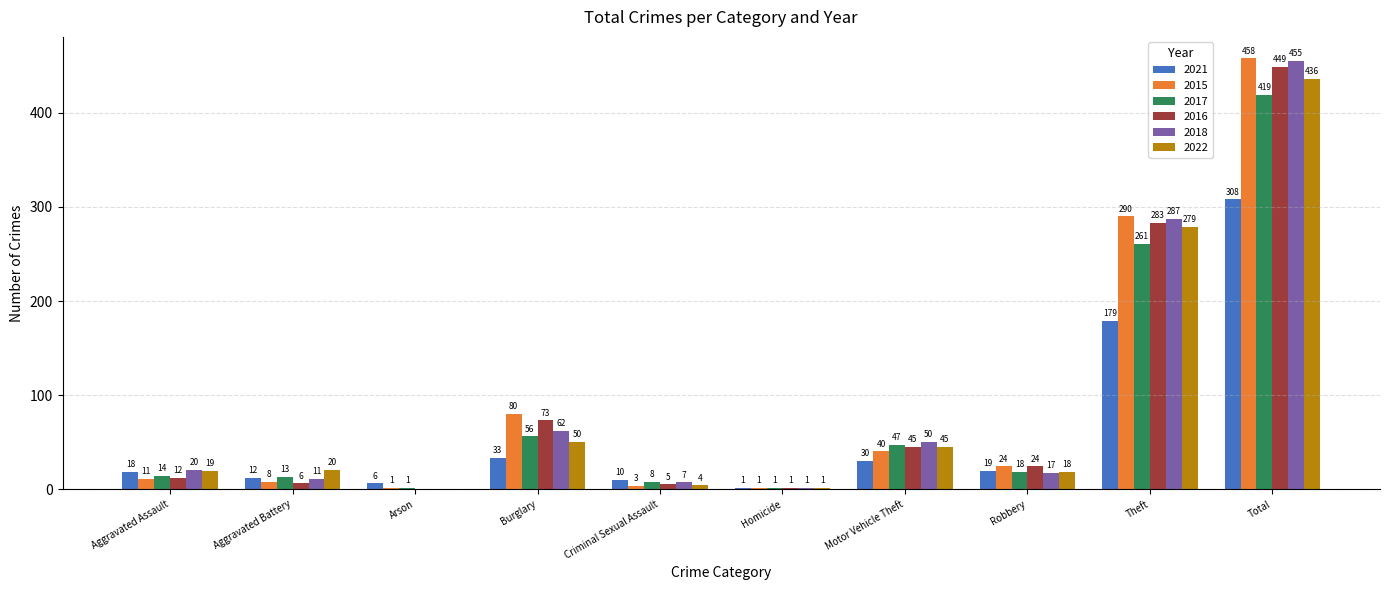

Which series has the largest total across all categories?

2015